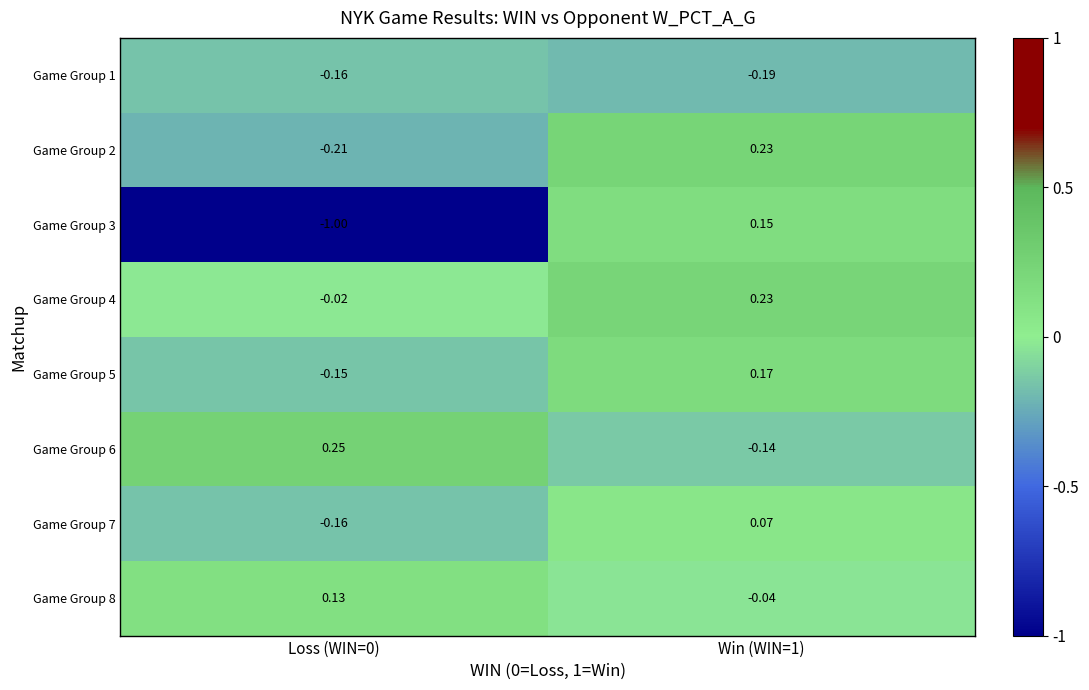

How many distinct data groups are displayed?

8